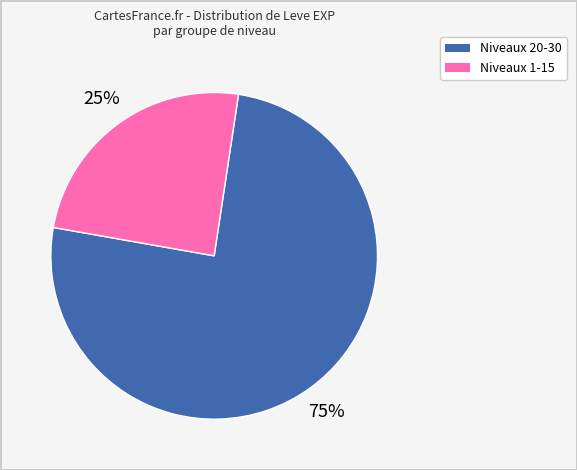

Is there a majority slice in this chart?

Yes